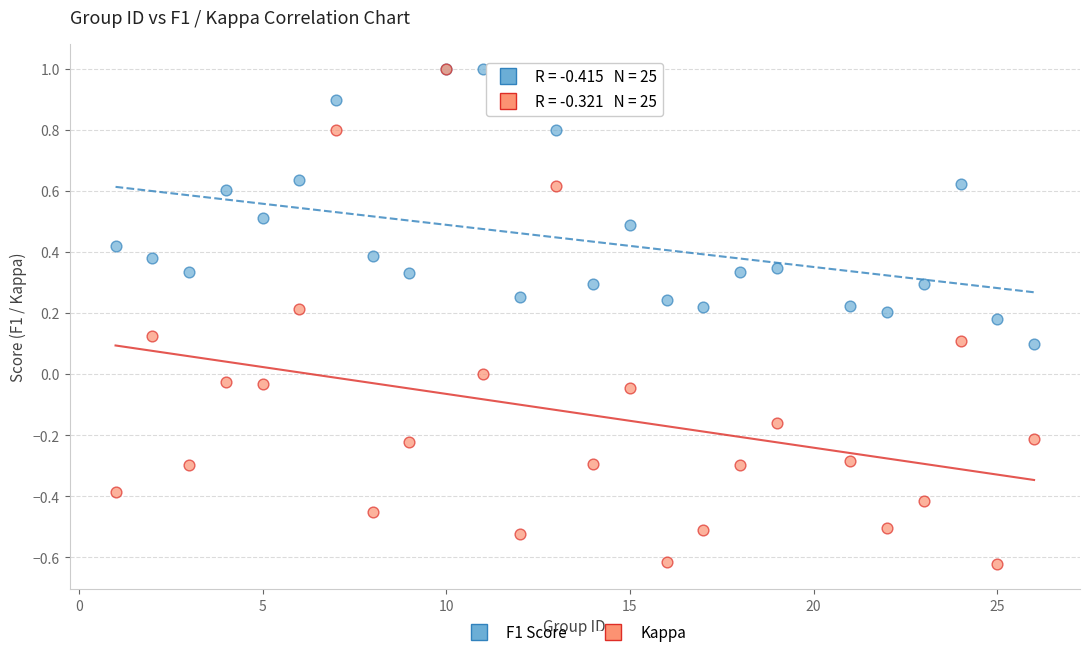

Which series contains the lowest Y value?

Kappa